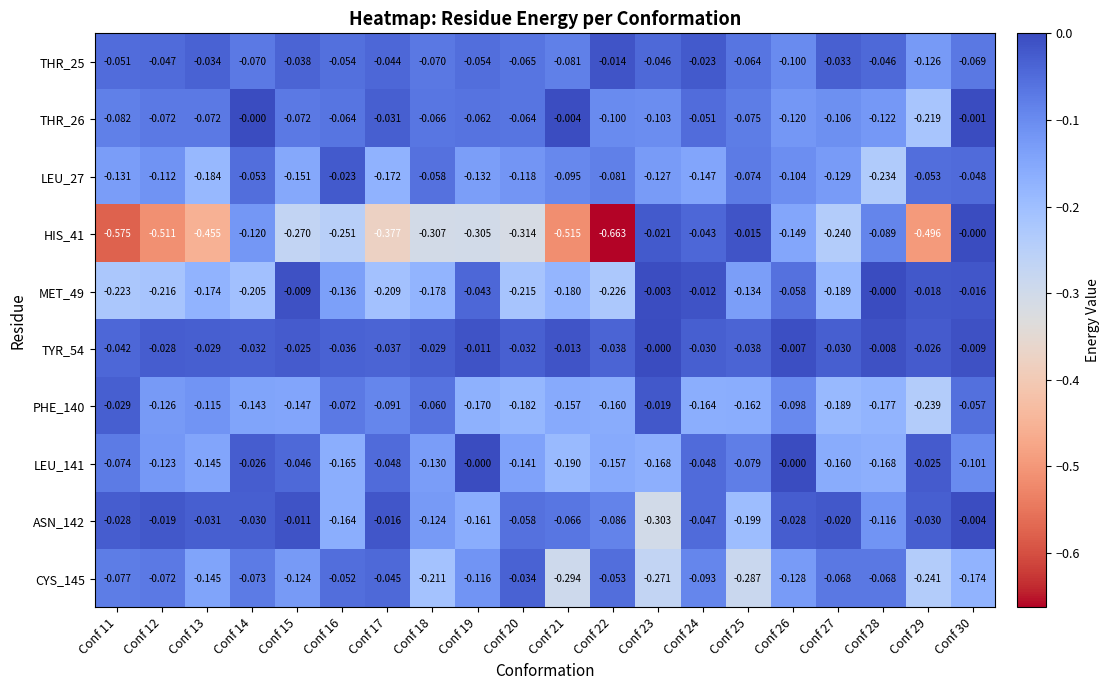

Is the value of TYR_54 at Conf 11 greater than the value of MET_49 at Conf 25?

Yes